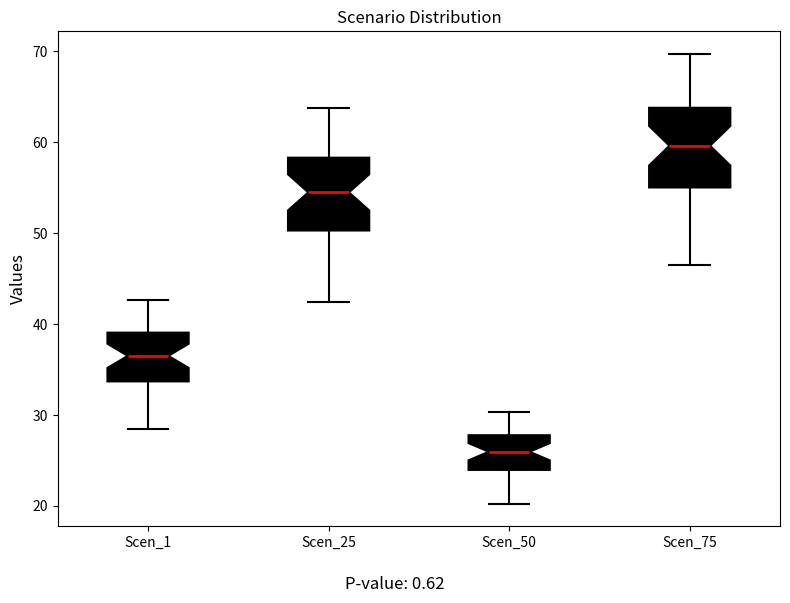

Reading left to right, transcribe this box plot: for each box, give where its median line is, the range the box spans, and where its two whiskers end, as read against the y-axis. The values are not printed on the chart, so give them approximately, as read against the axis.

Scen_1: median 37, box 34 to 39, whiskers 28 to 43
Scen_25: median 54, box 50 to 58, whiskers 42 to 64
Scen_50: median 26, box 24 to 28, whiskers 20 to 30
Scen_75: median 60, box 55 to 64, whiskers 46 to 70